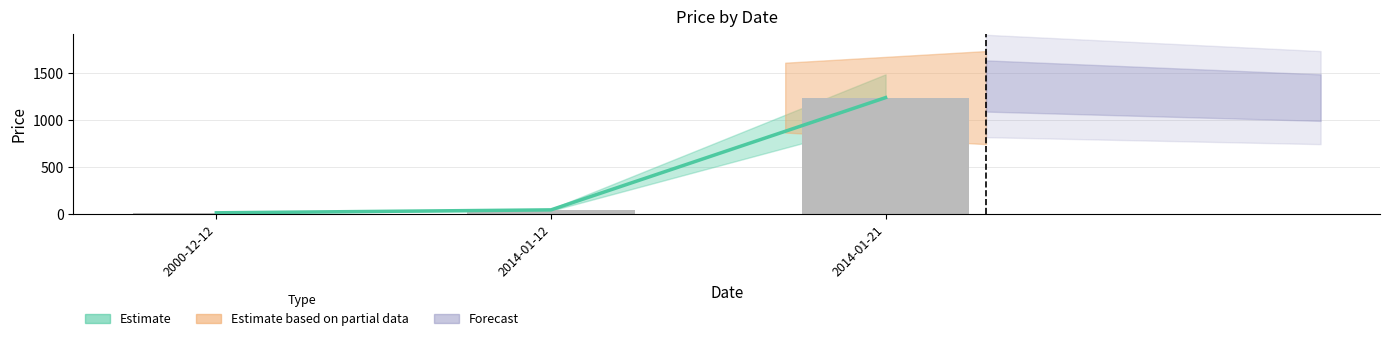

Reading left to right, list all the values displayed in this chart.

2000-12-12=12.3	2014-01-12=43.3	2014-01-21=1234.0